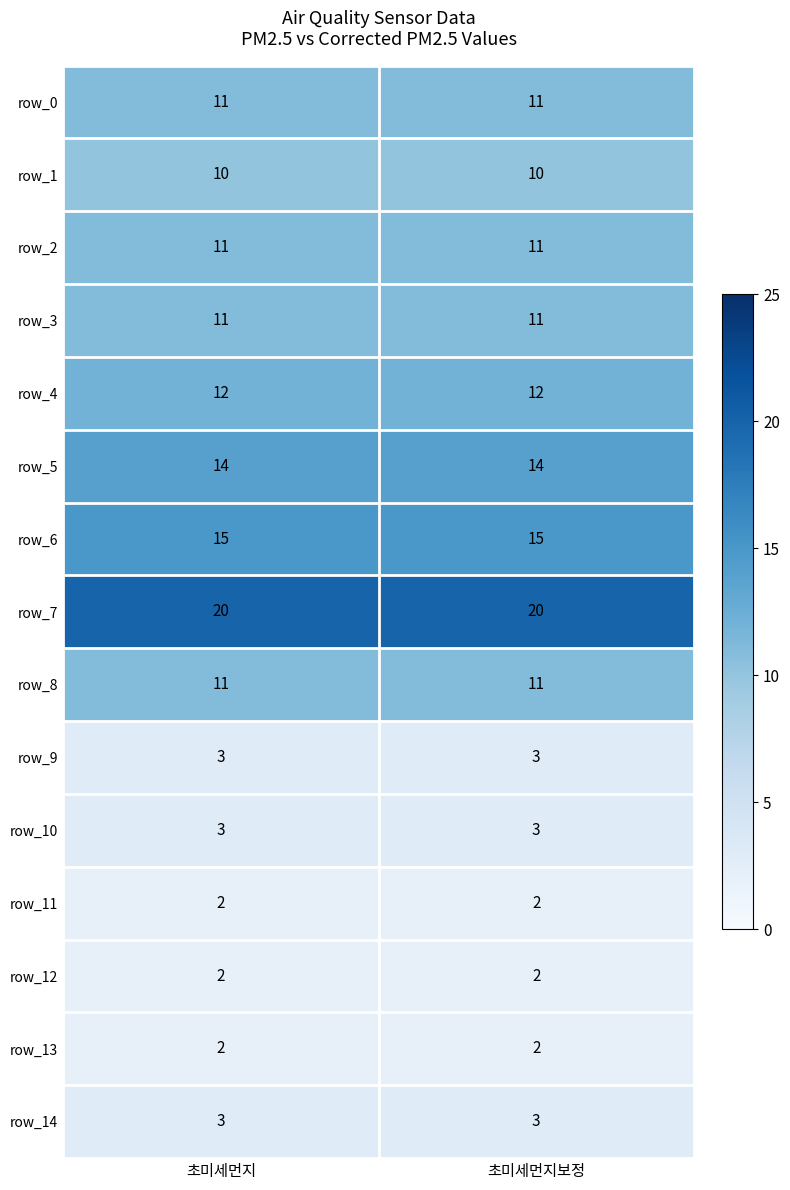

What is the average value of the row_1 series?

10